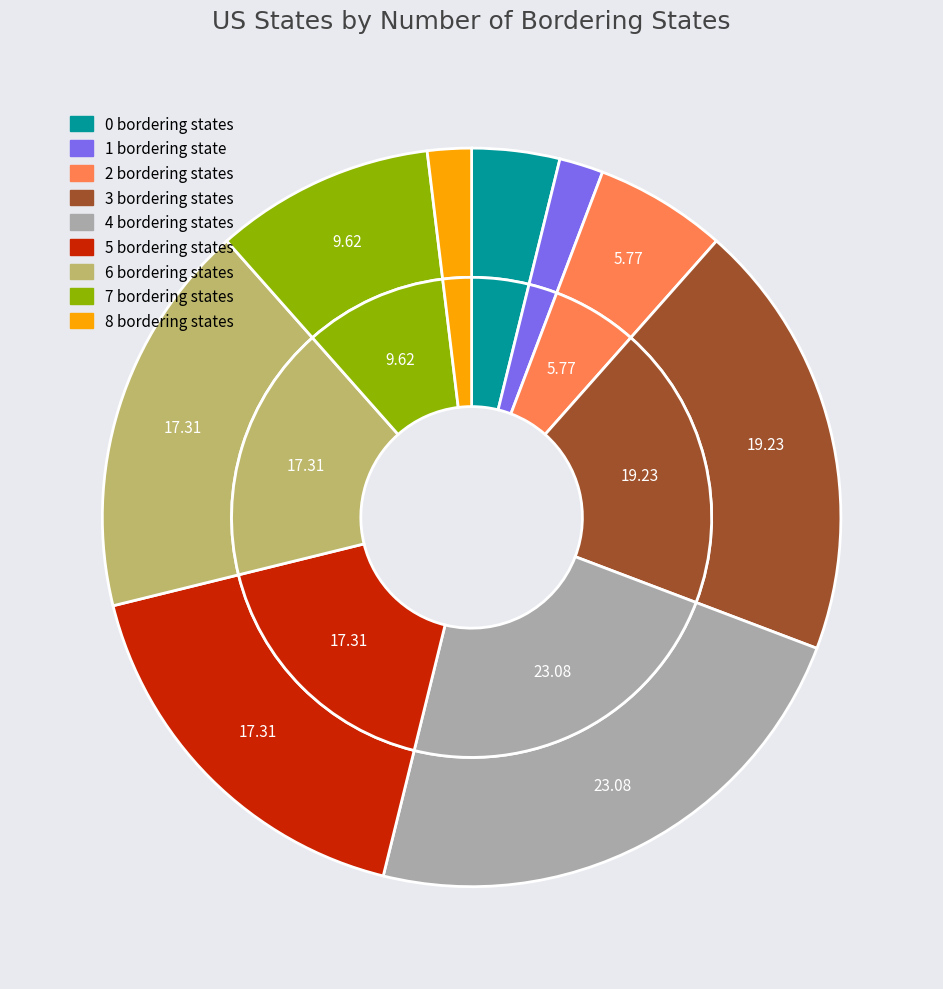

What percentage is the 1 bordering state slice, to the nearest percent?

2%